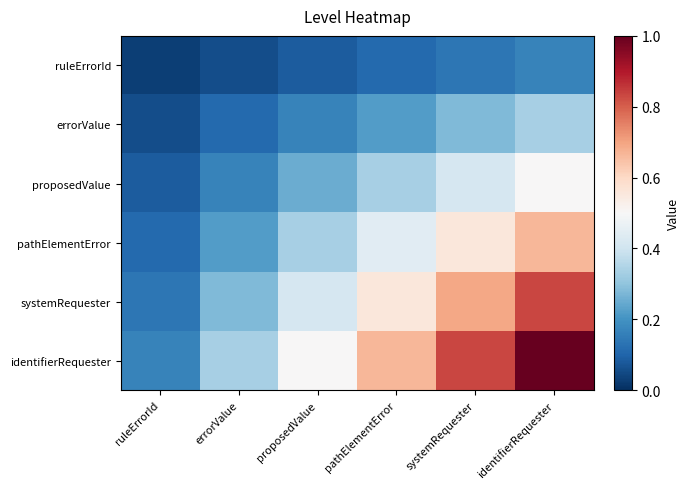

Reading right to left, transcribe all the data shown in this chart.

ruleErrorId: identifierRequester=0.2	systemRequester=0.1	pathElementError=0.1	proposedValue=0.1	errorValue=0.1	ruleErrorId=0.0
errorValue: identifierRequester=0.3	systemRequester=0.3	pathElementError=0.2	proposedValue=0.2	errorValue=0.1	ruleErrorId=0.1
proposedValue: identifierRequester=0.5	systemRequester=0.4	pathElementError=0.3	proposedValue=0.2	errorValue=0.2	ruleErrorId=0.1
pathElementError: identifierRequester=0.7	systemRequester=0.6	pathElementError=0.4	proposedValue=0.3	errorValue=0.2	ruleErrorId=0.1
systemRequester: identifierRequester=0.8	systemRequester=0.7	pathElementError=0.6	proposedValue=0.4	errorValue=0.3	ruleErrorId=0.1
identifierRequester: identifierRequester=1.0	systemRequester=0.8	pathElementError=0.7	proposedValue=0.5	errorValue=0.3	ruleErrorId=0.2